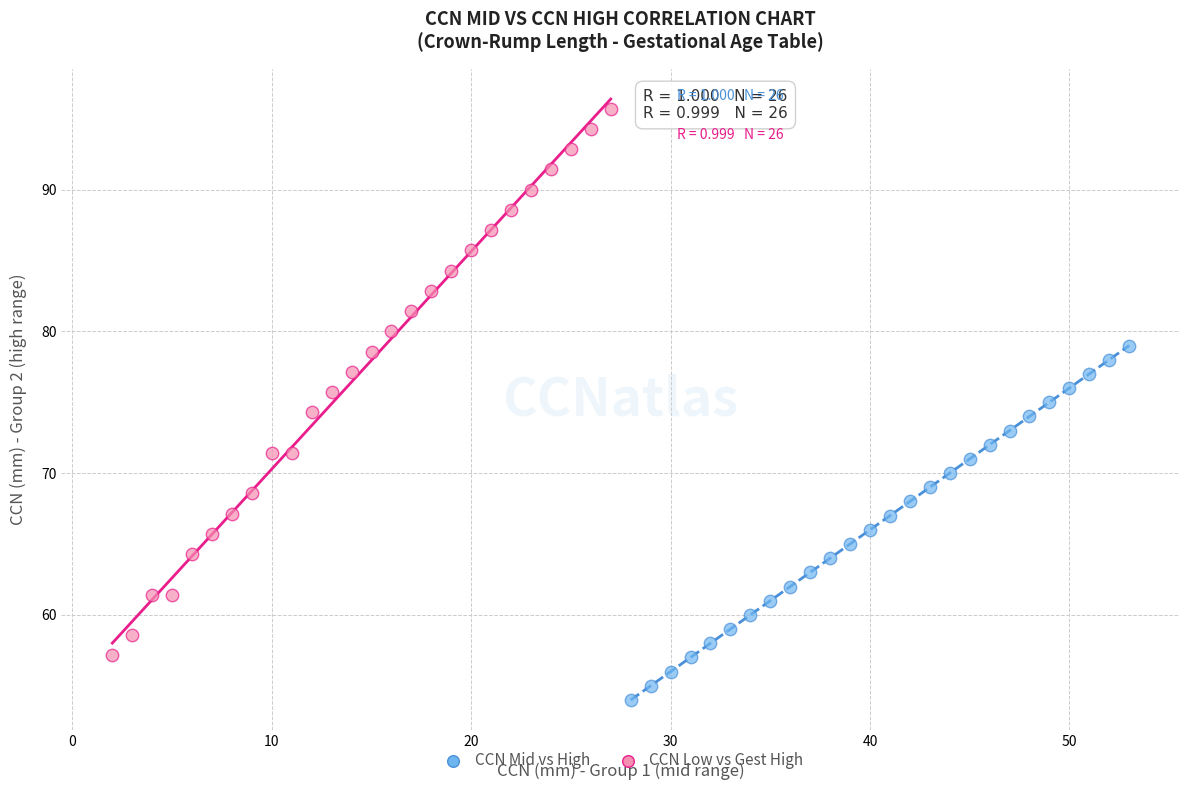

Which series contains the lowest Y value?

CCN Mid vs High